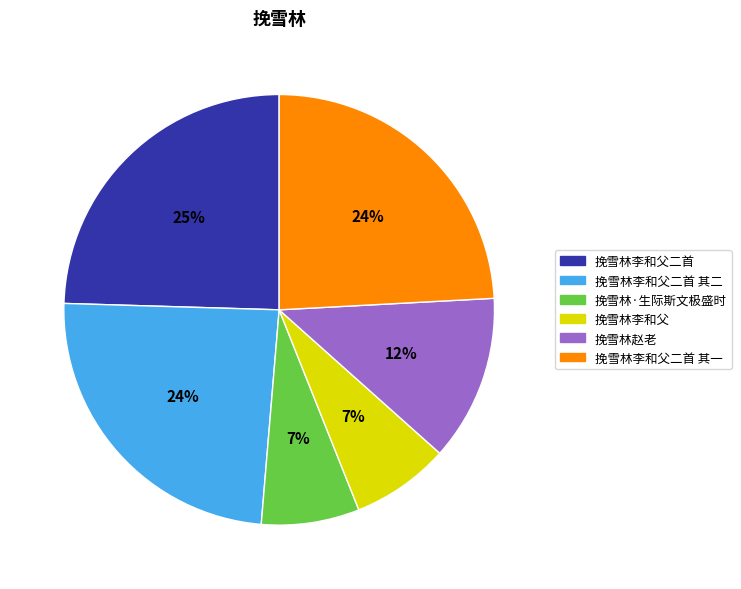

Is there any slice that represents more than half of the pie?

No